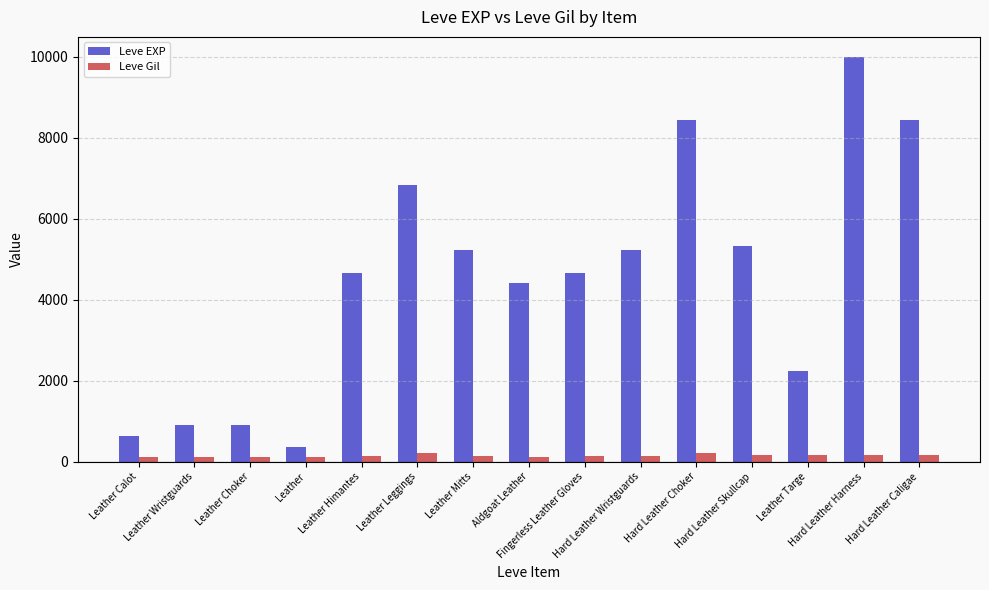

At how many categories does at least one series exceed 542?

14